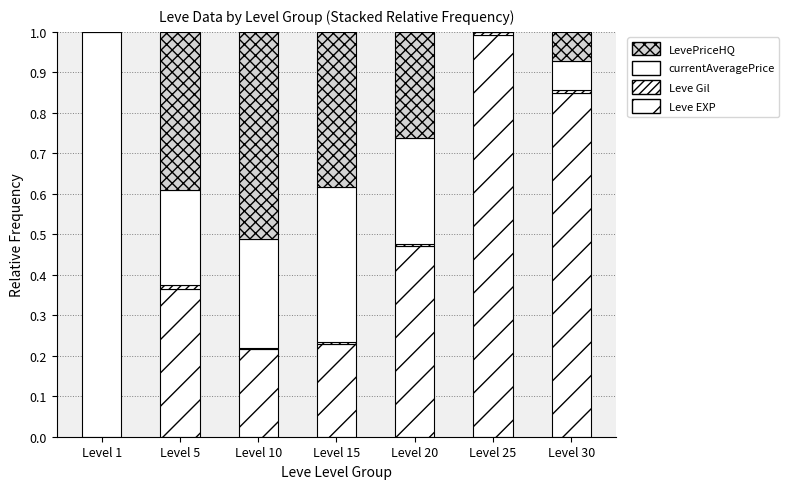

At how many categories does at least one series exceed 0?

7